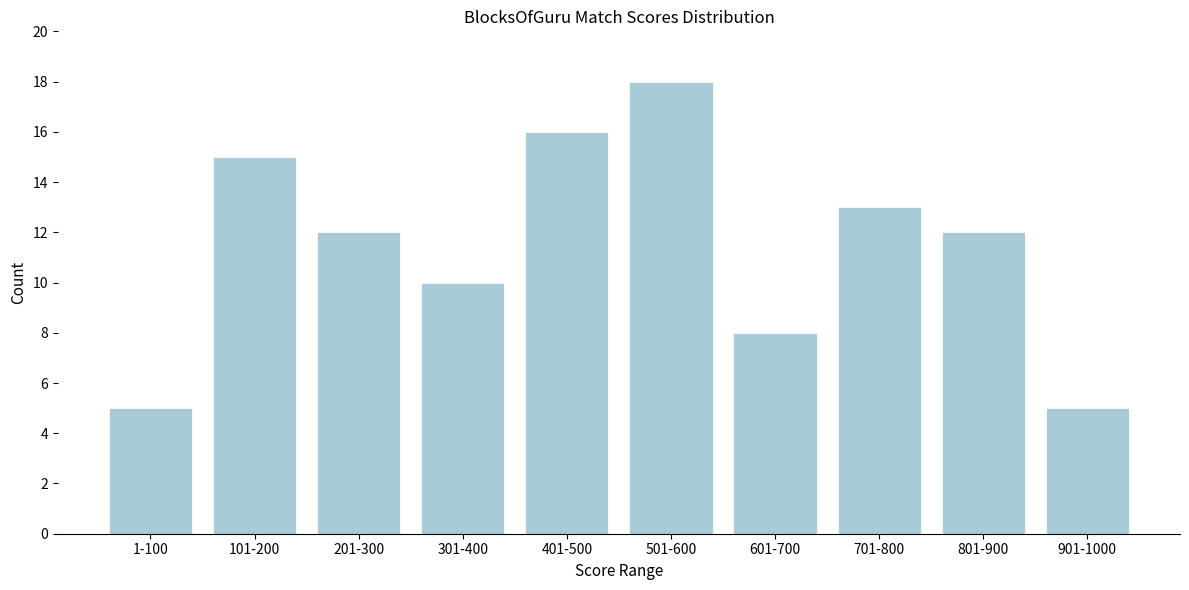

Reading right to left, transcribe all the data shown in this chart.

5	12	13	8	18	16	10	12	15	5